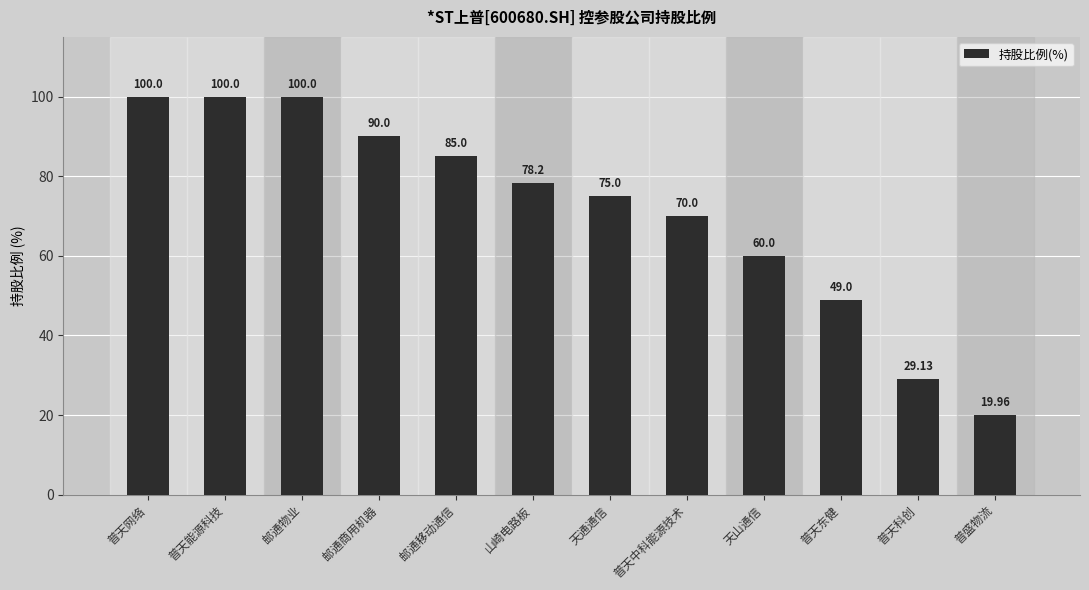

Reading left to right, transcribe all the data shown in this chart.

100.0	100.0	100.0	90.0	85.0	78.2	75.0	70.0	60.0	49.0	29.1	20.0